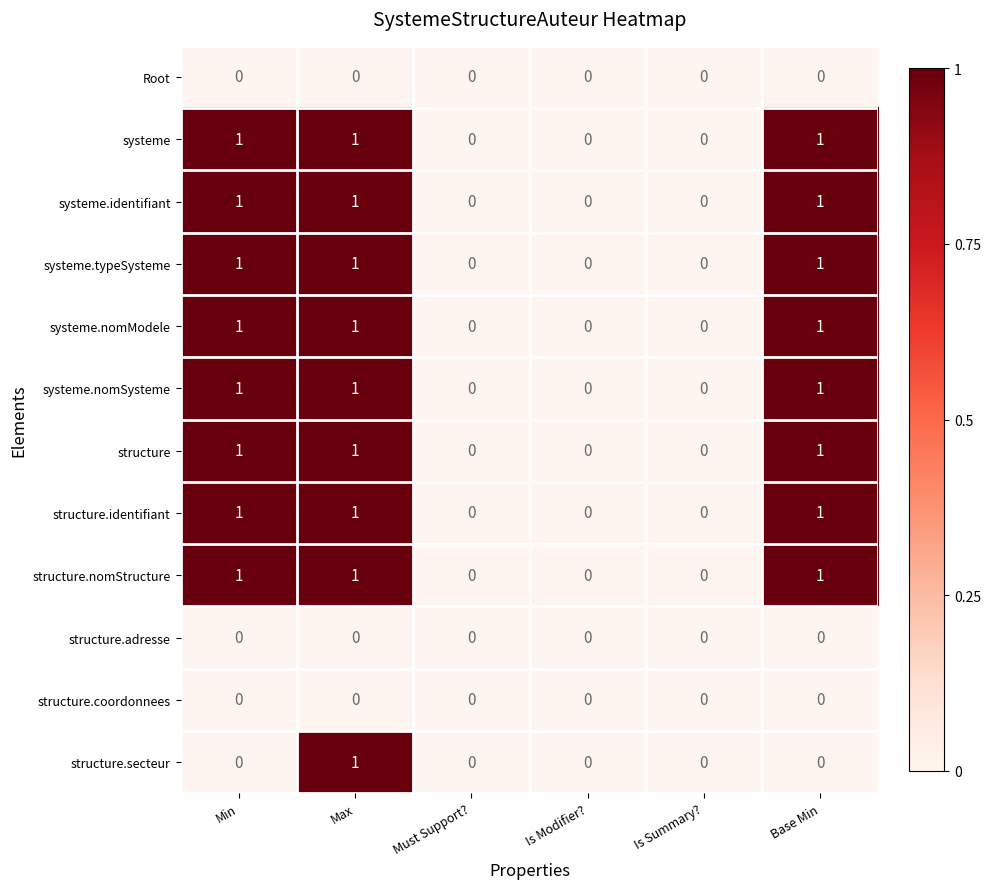

Is it true that systeme.nomSysteme equals 0 at Is Summary??

True